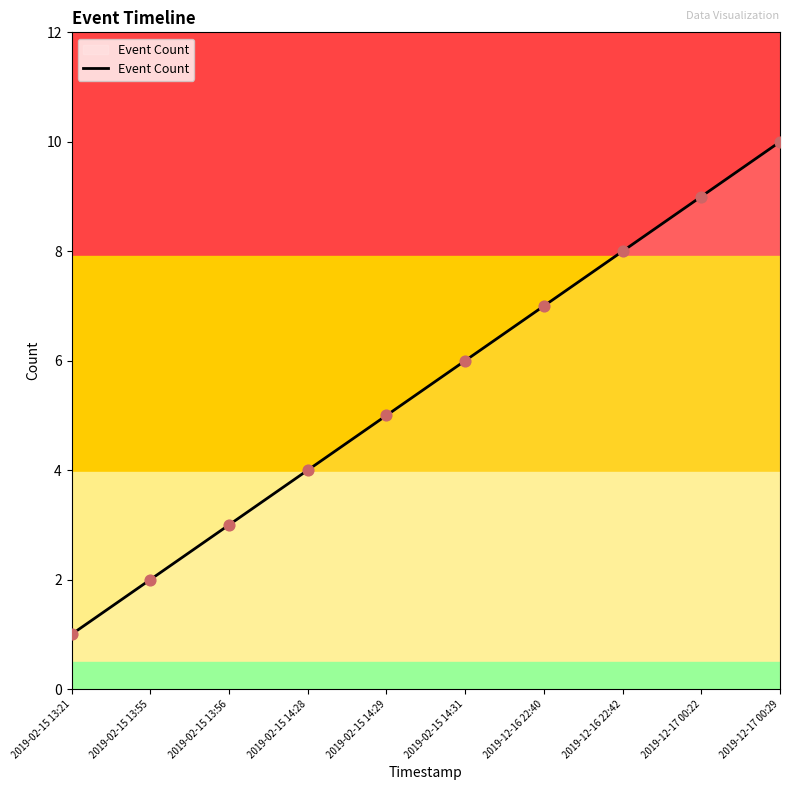

Which has a higher value, 2019-02-15 13:56 or 2019-12-16 22:40?

2019-12-16 22:40